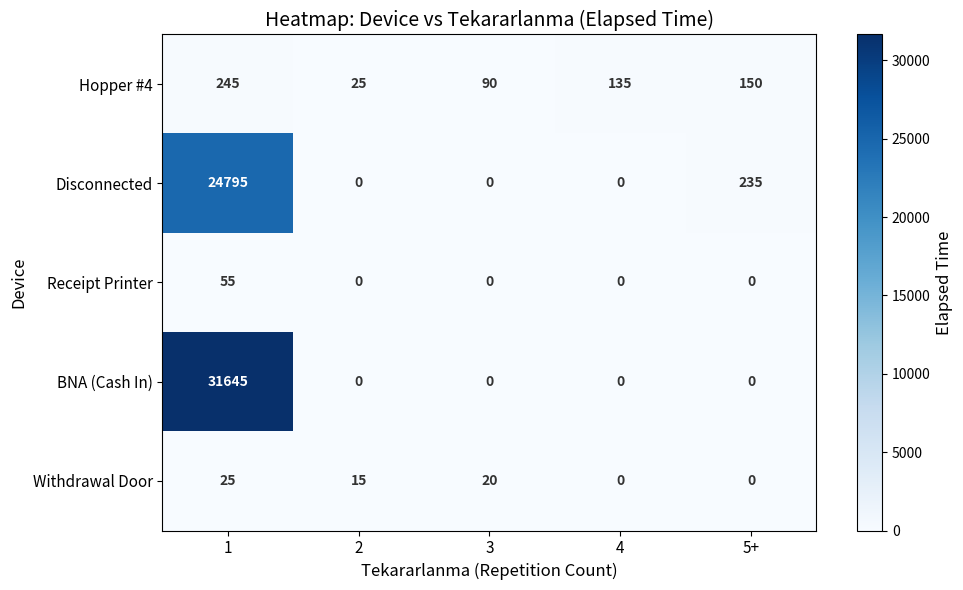

Count the number of categories in the chart.

5